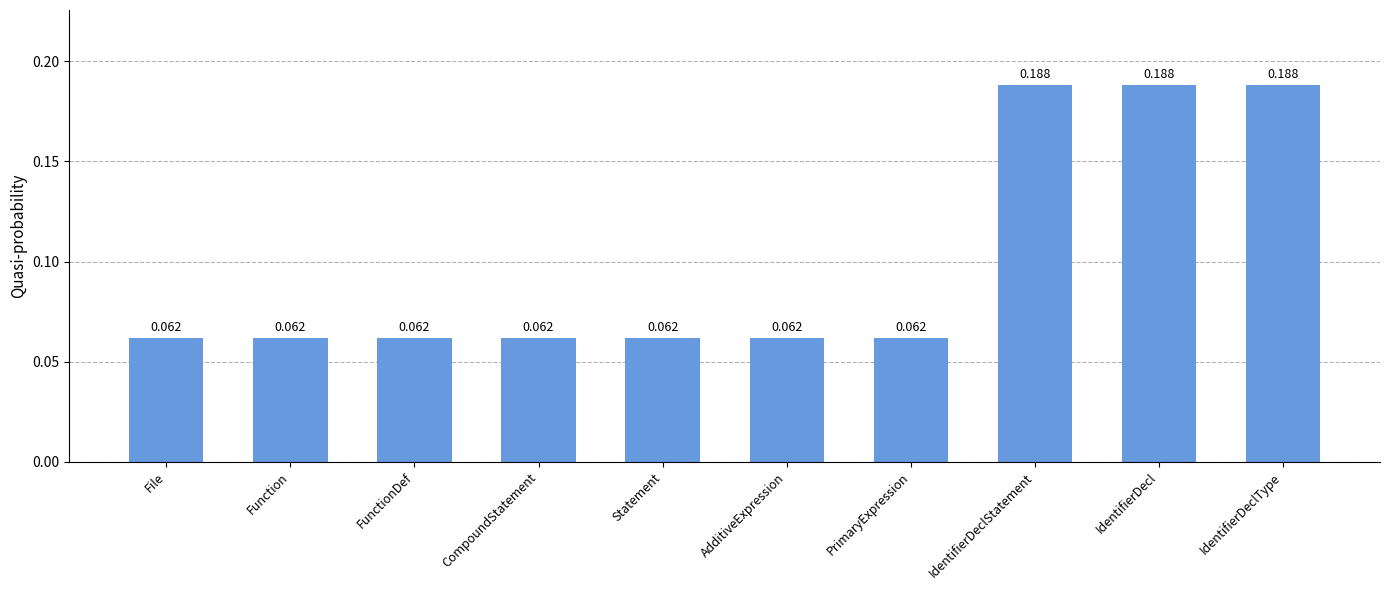

The chart shows a value of 0.0 at Statement. True or false?

False